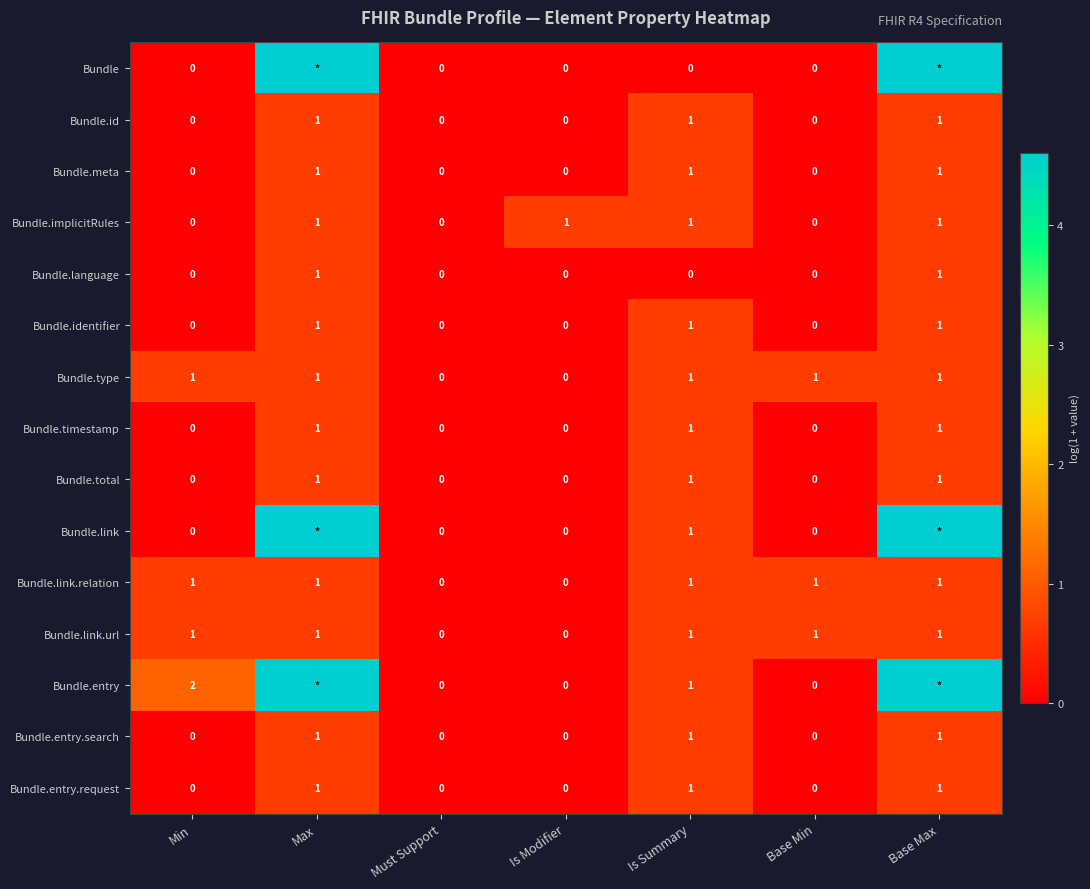

Is the value of Bundle.total at Base Max greater than the value of Bundle.link at Min?

Yes